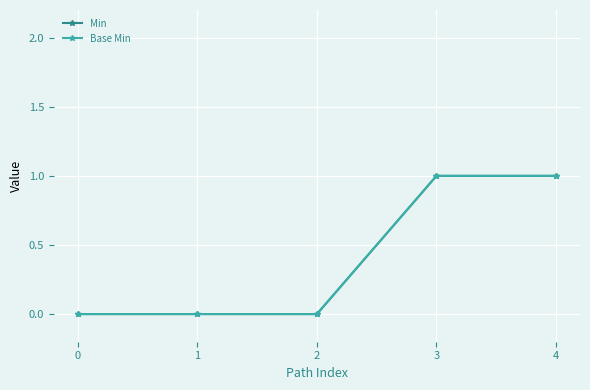

True or false: Base Min and Min intersect in this chart.

False